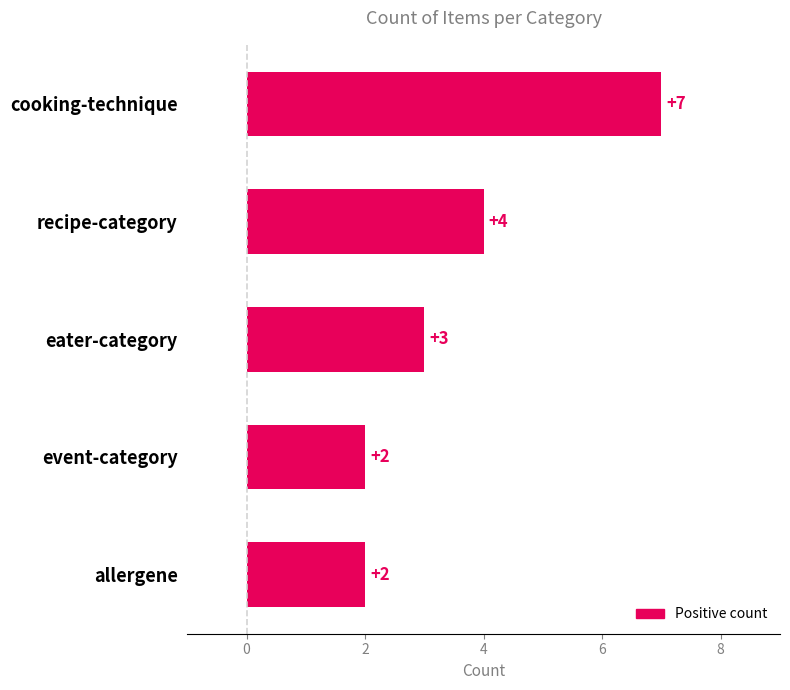

What is the greatest value displayed?

7